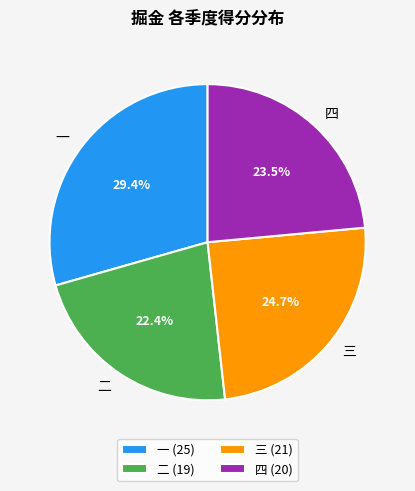

What is the largest slice in the pie chart?

一